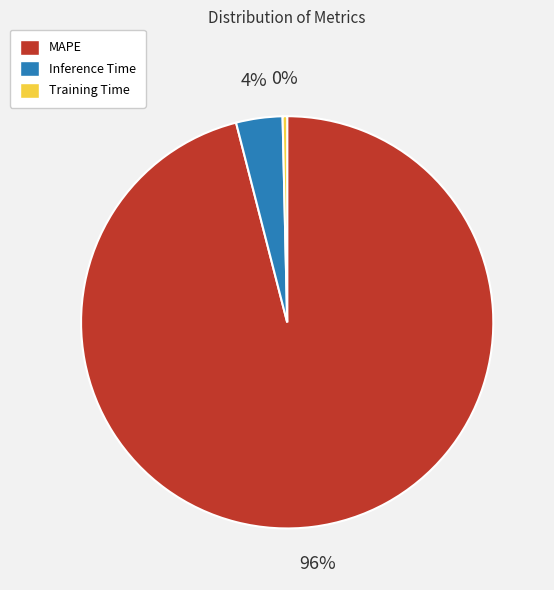

Which has a higher value, Inference Time or MAPE?

MAPE